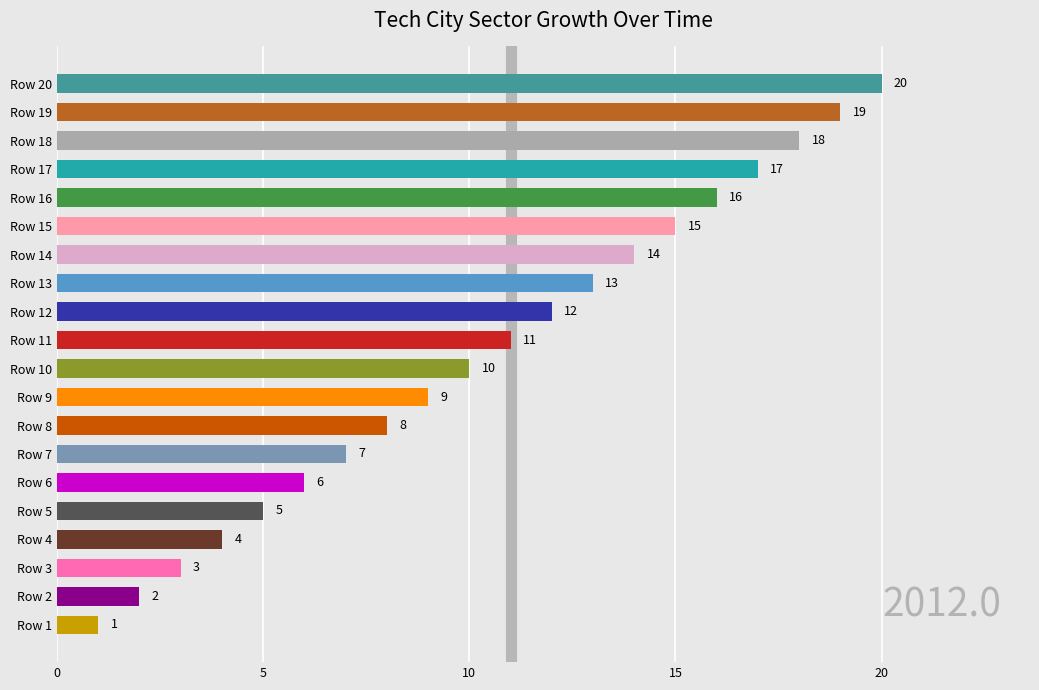

What is the ratio of the value at Row 9 to the value at Row 5?

1.8